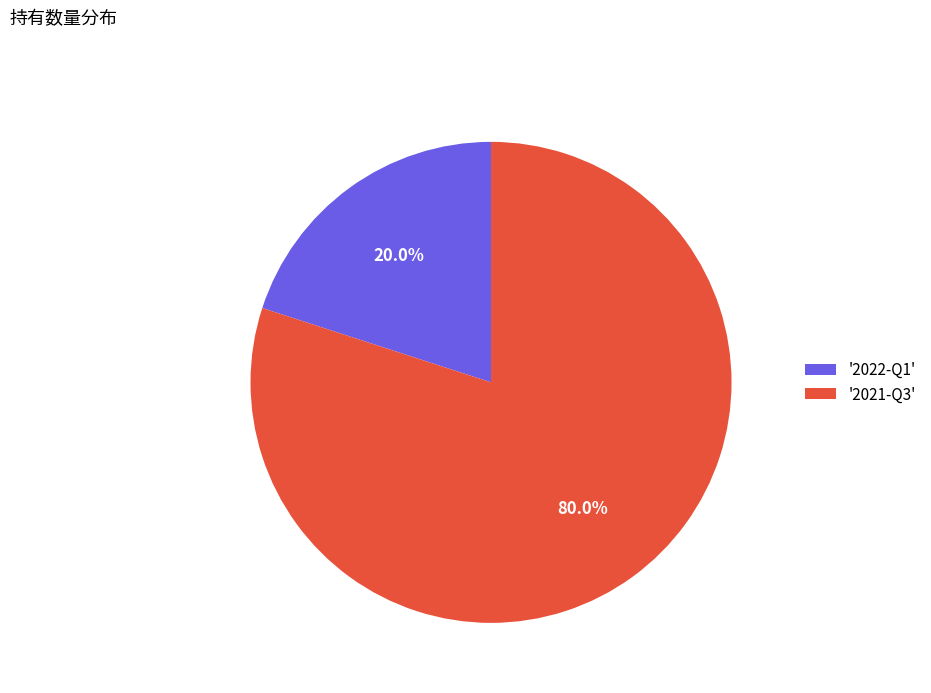

Which category accounts for the majority?

'2021-Q3'